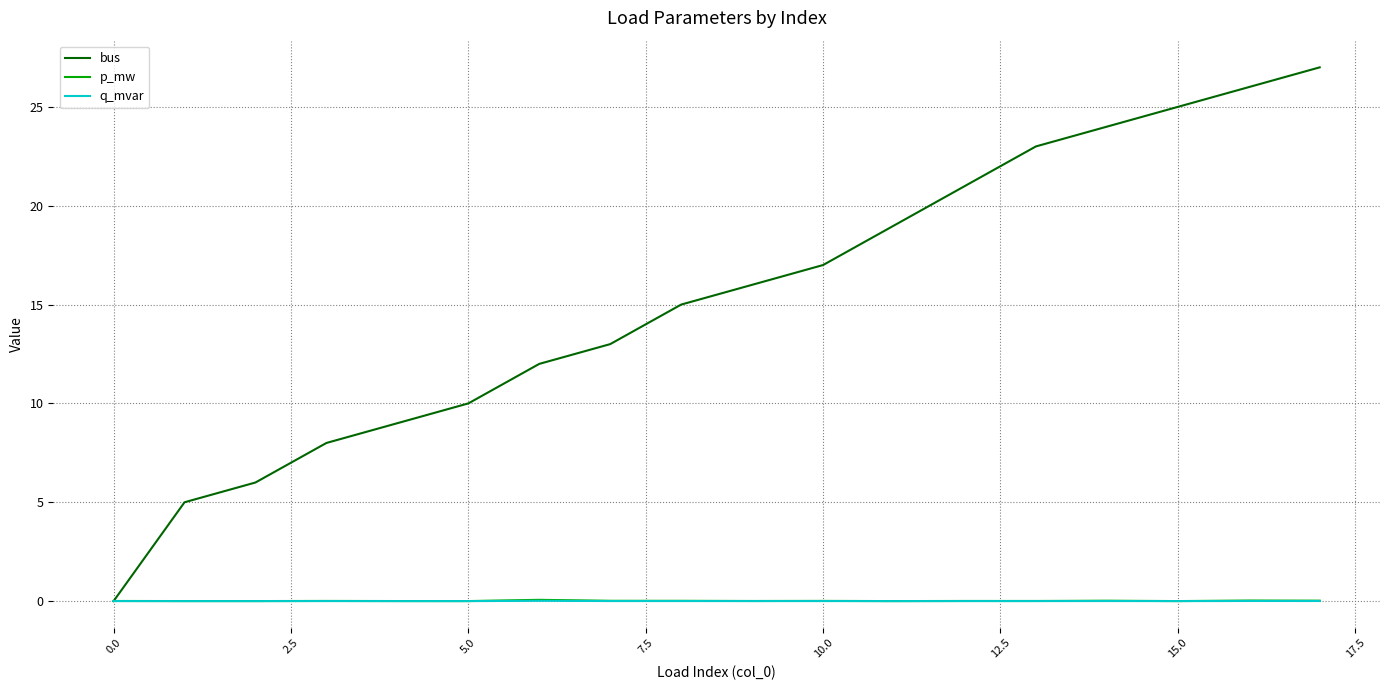

True or false: q_mvar and p_mw intersect in this chart.

False